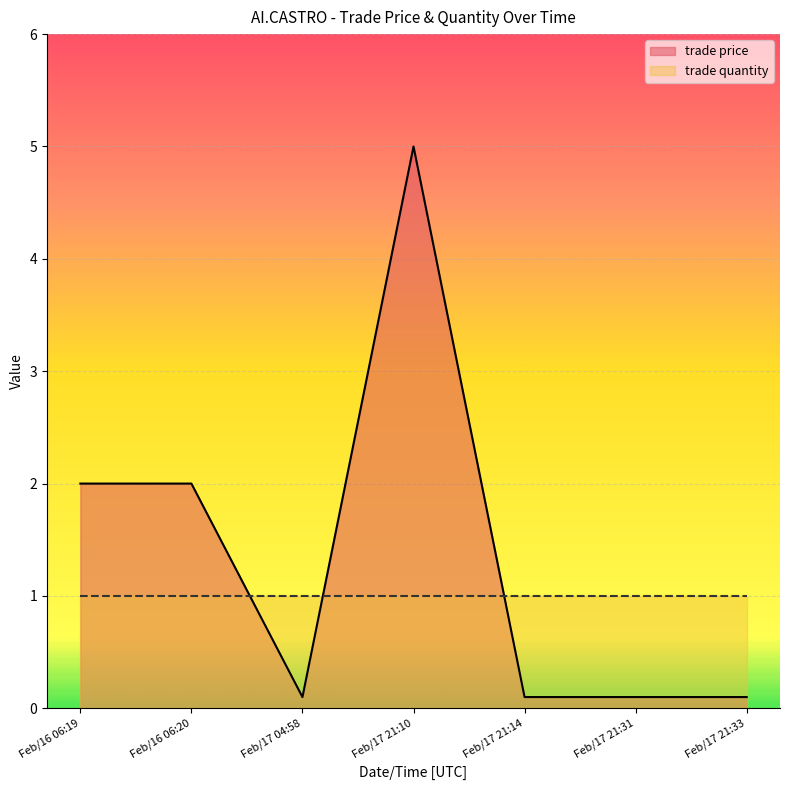

What is the minimum value shown in the chart?

0.1